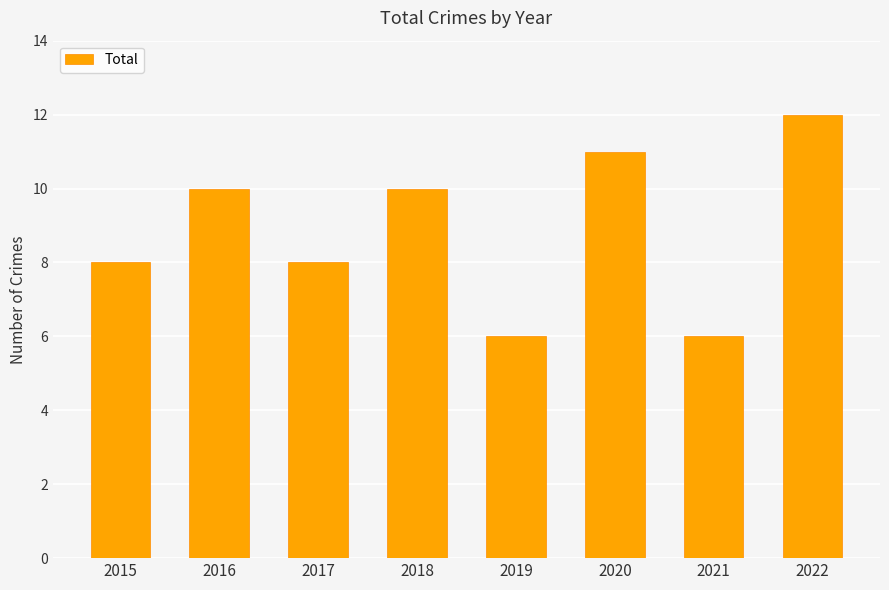

What is the maximum value shown in the chart?

12